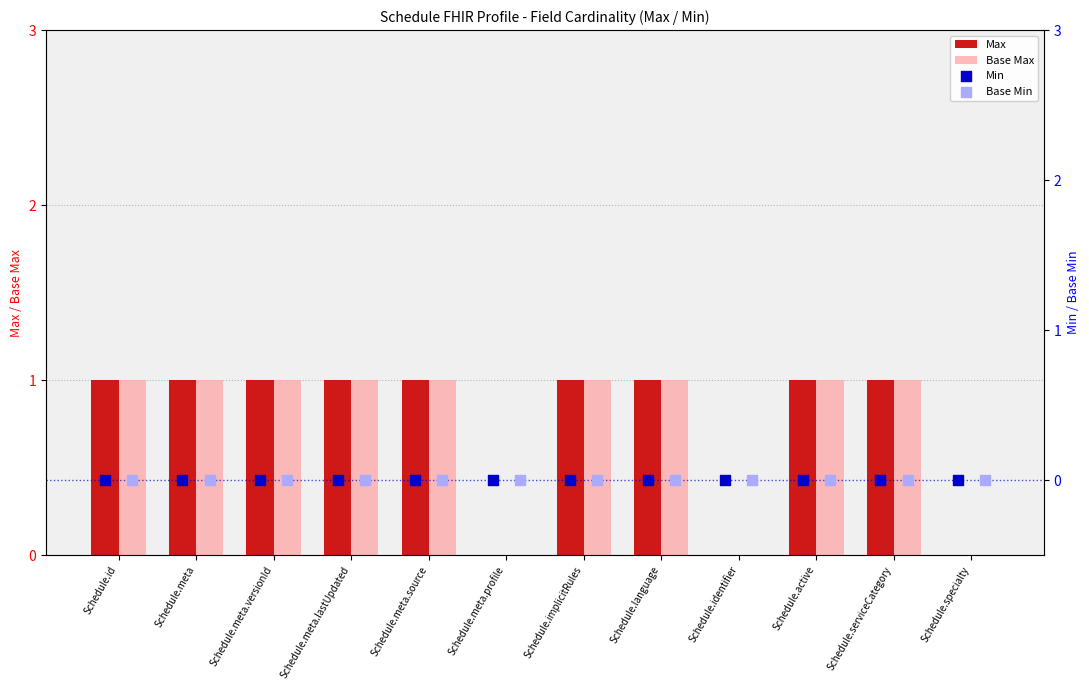

Which series has the widest spread of Y values?

Max